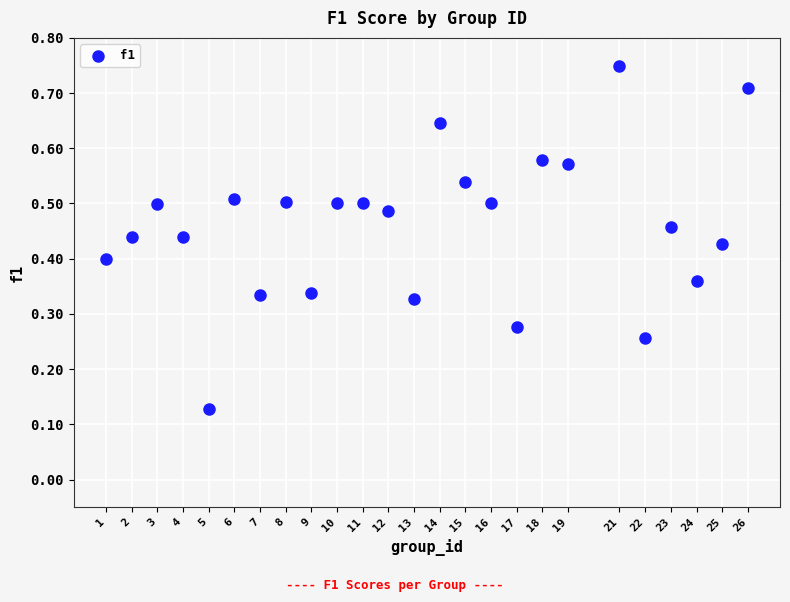

What is the range of X values (max minus min)?

25.0